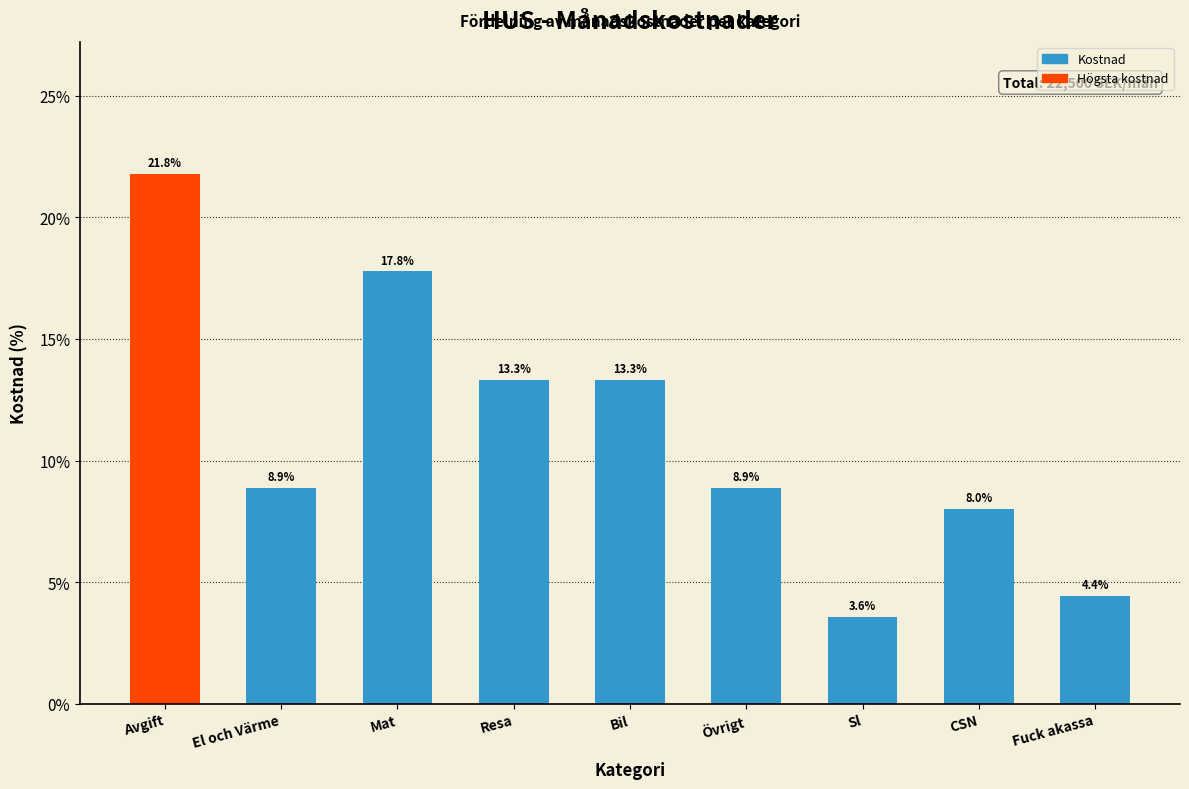

Reading left to right, transcribe all the data shown in this chart.

Avgift=21.8	El och Värme=8.9	Mat=17.8	Resa=13.3	Bil=13.3	Övrigt=8.9	Sl=3.6	CSN=8.0	Fuck akassa=4.4